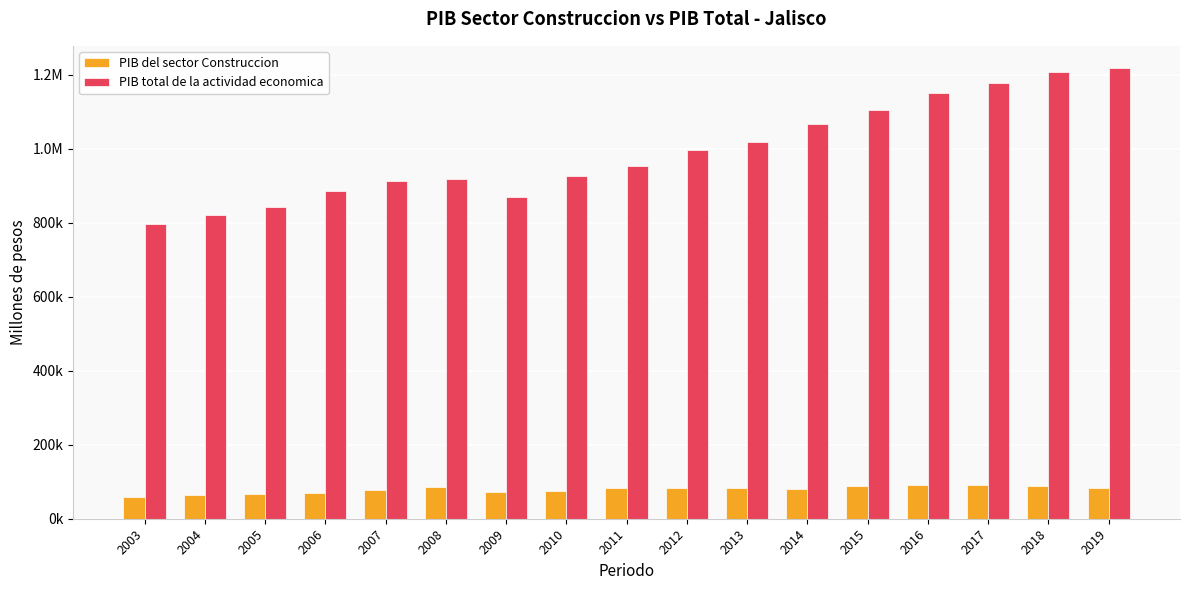

True or false: PIB total de la actividad economica has a value of 1267449.3 at 2003.

False